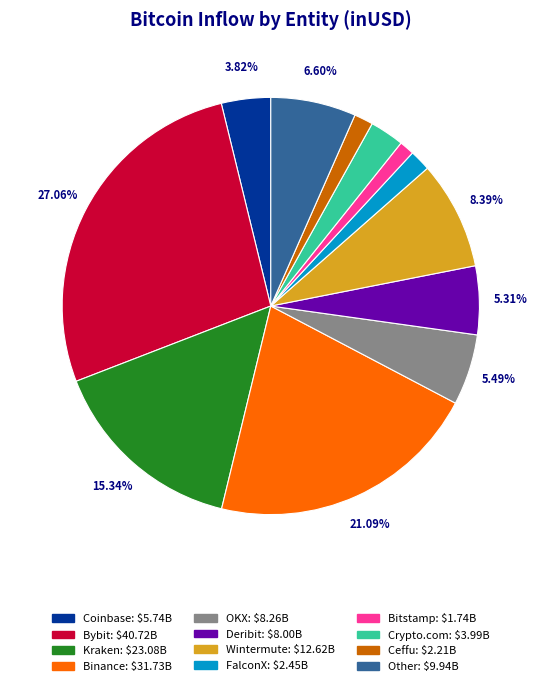

Count the number of slices in the pie.

12